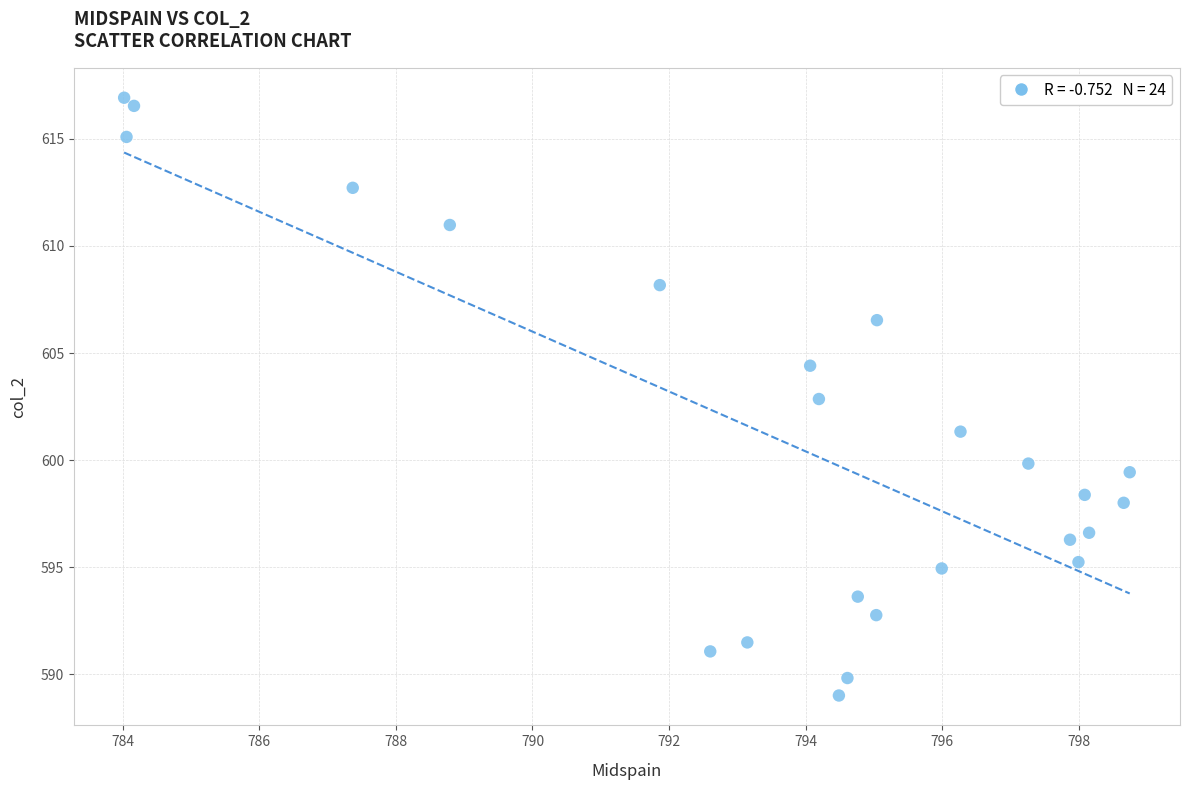

What is the range of Y values (max minus min)?

27.9